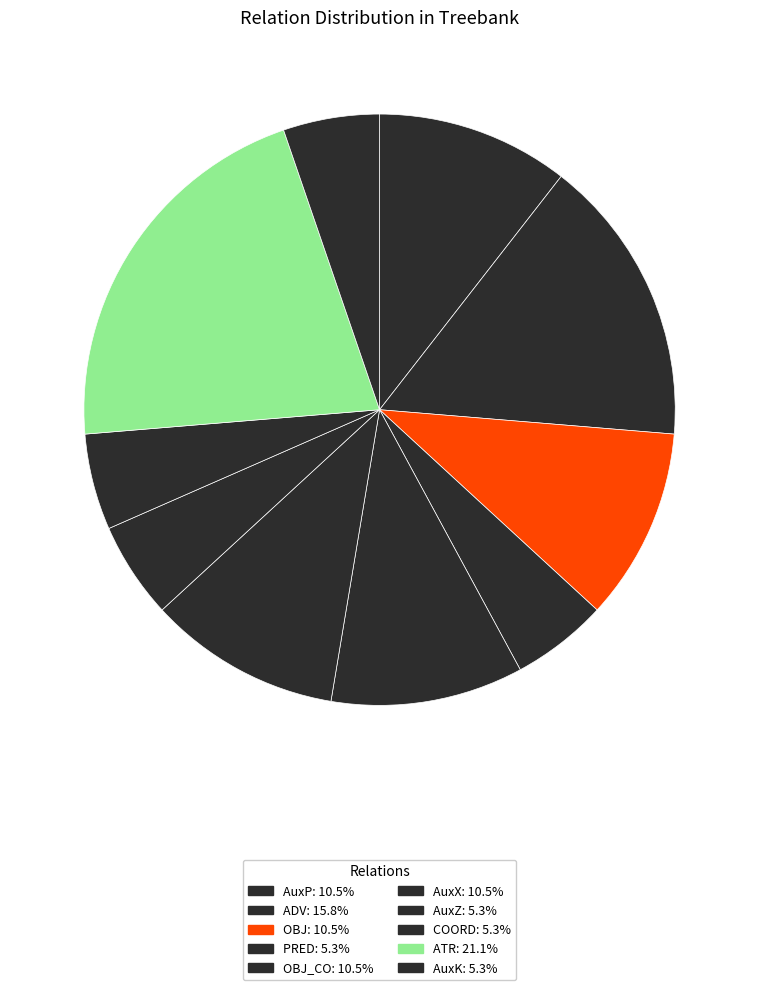

How many slices are in this pie chart?

10